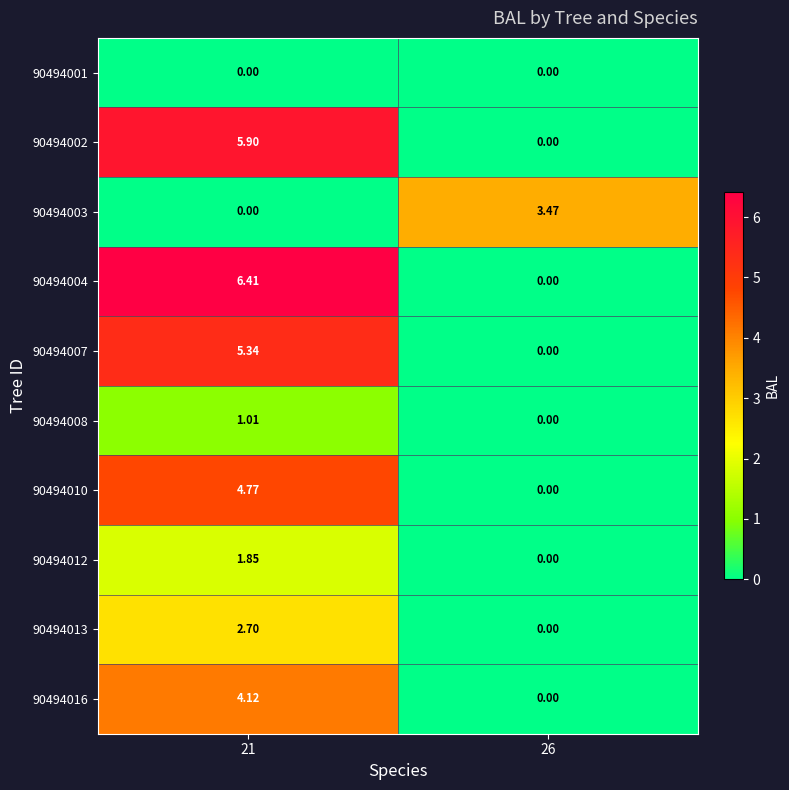

How many distinct data groups are displayed?

10